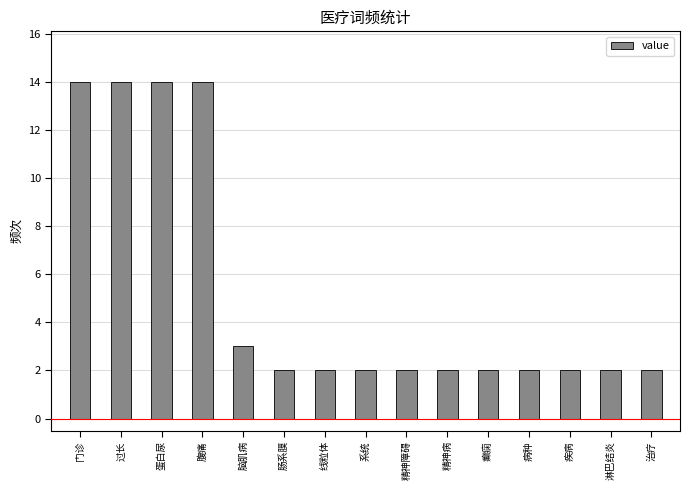

What is the change in value from 腹痛 to 系统?

-12